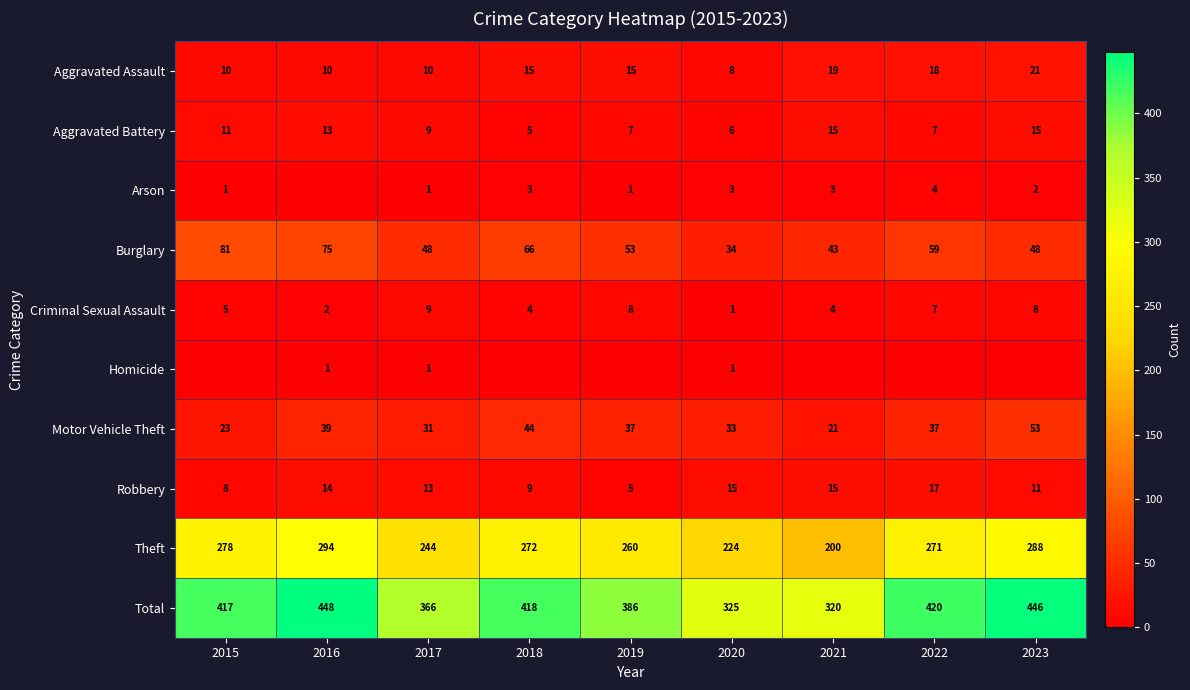

True or false: Burglary has a value of 53 at 2019.

True